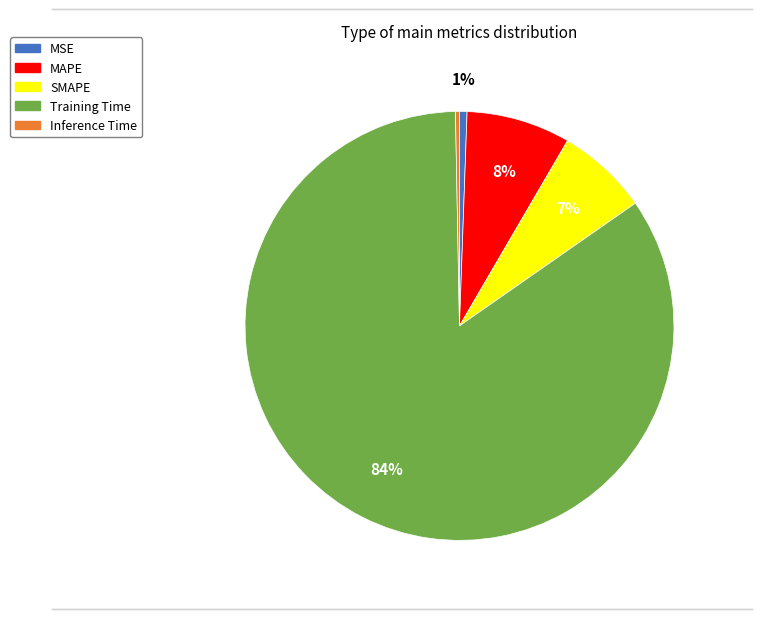

What percentage is the SMAPE slice, to the nearest percent?

7%